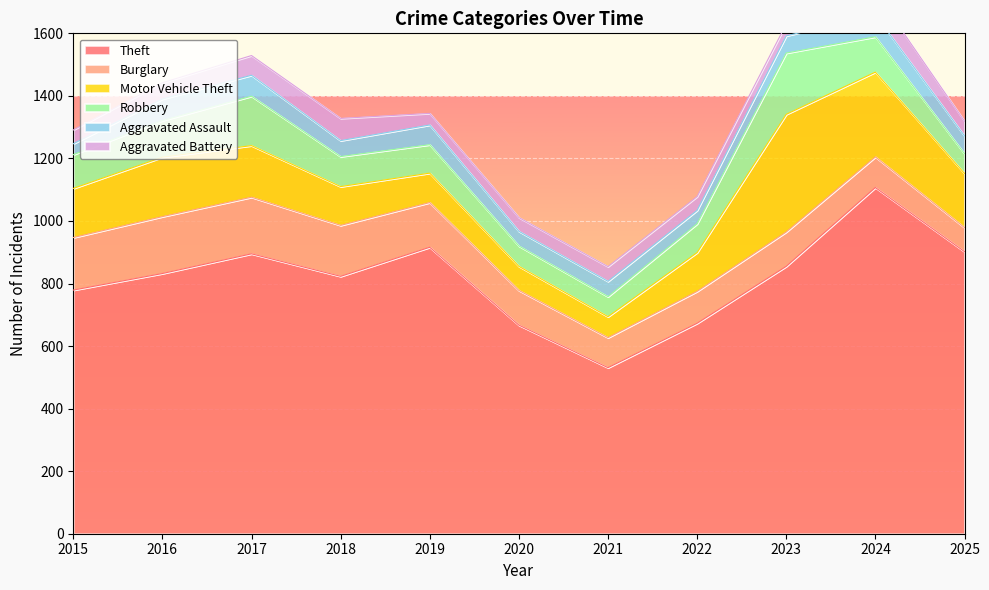

True or false: Motor Vehicle Theft has a value of 77 at 2020.

True